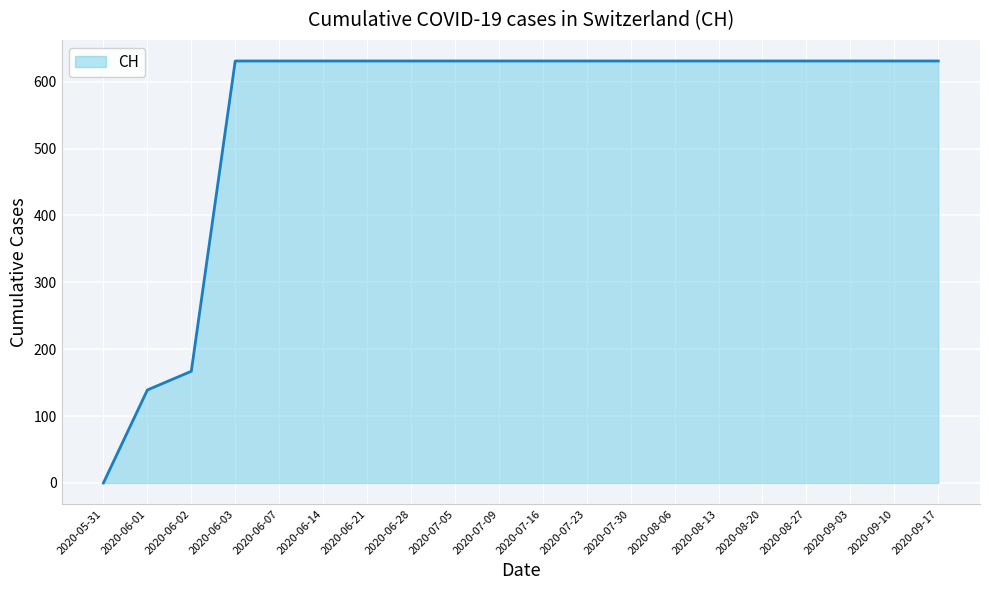

Is it true that the value at 2020-05-31 is 0?

True